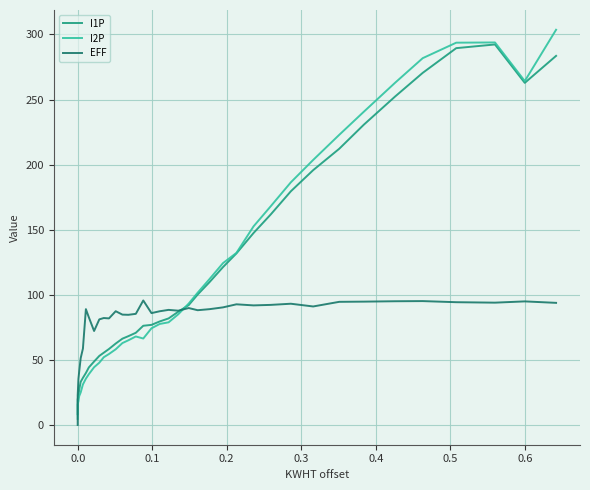

How many distinct data groups are displayed?

3